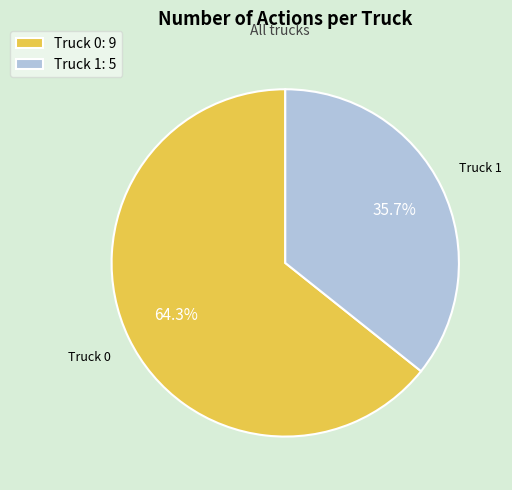

Combined, what portion of the pie is Truck 1 and Truck 0?

100.0%